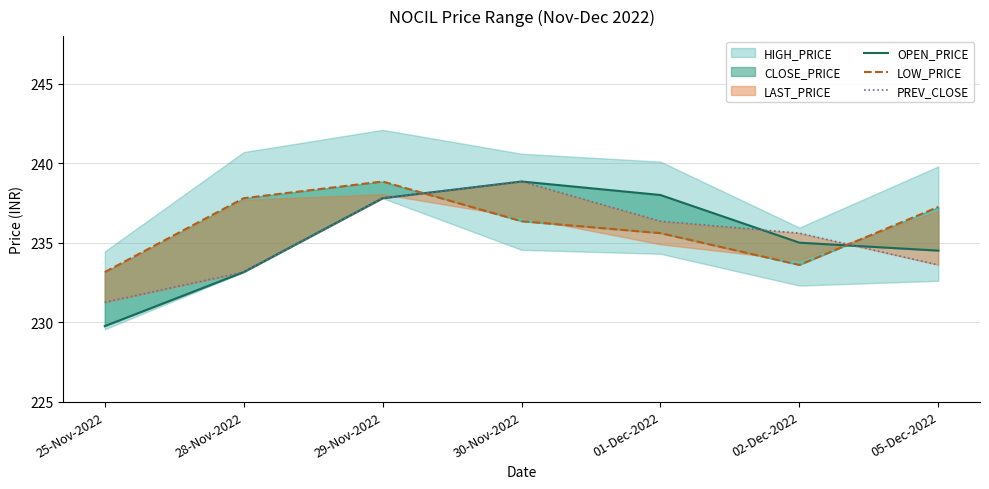

How many data points in OPEN_PRICE are above 235?

3